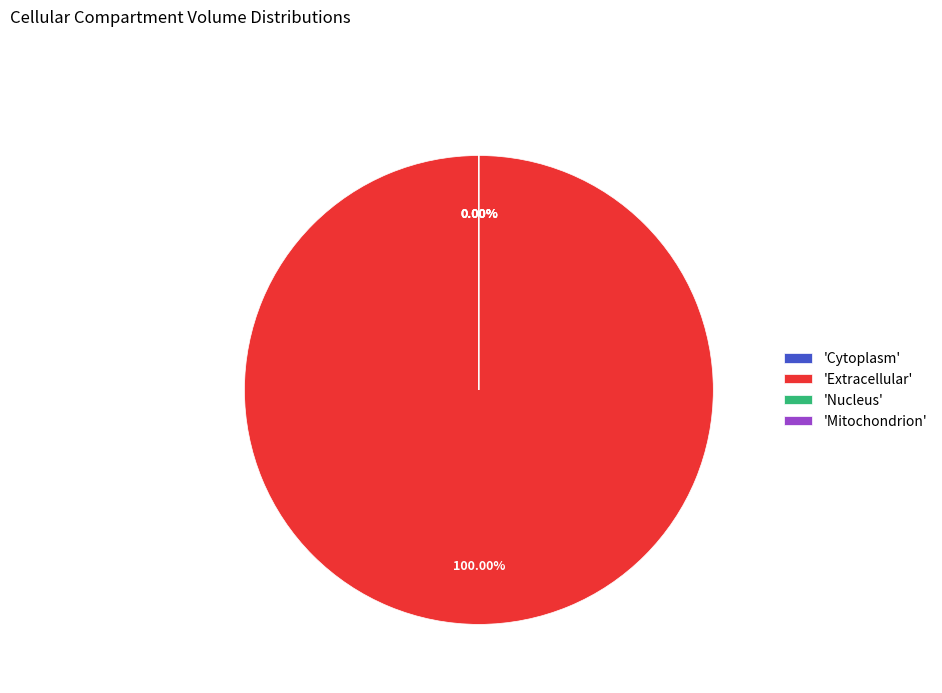

What is the majority slice?

'Extracellular'